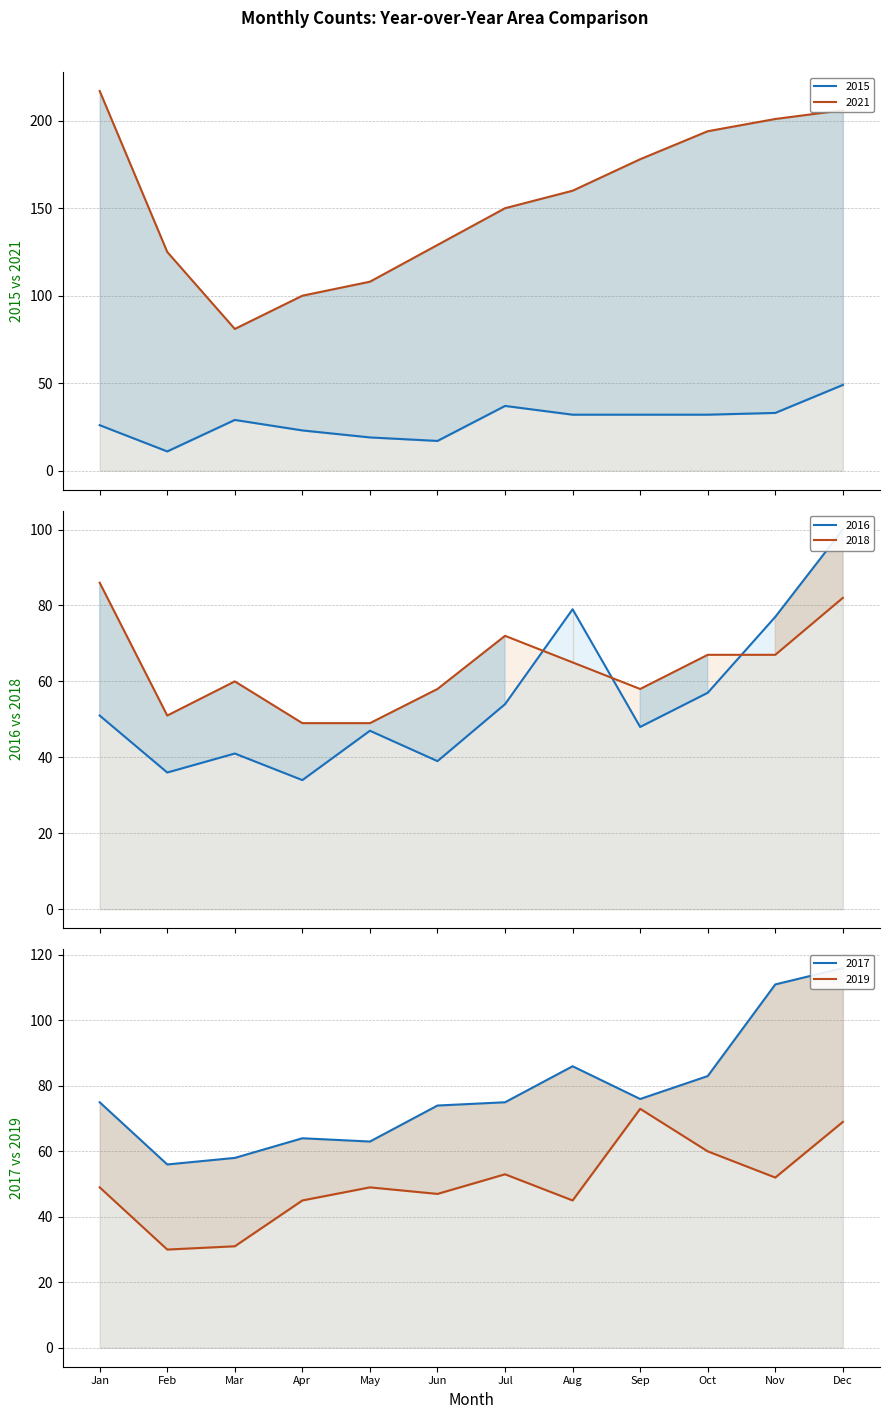

Which label corresponds to the largest value in the chart?

Jan